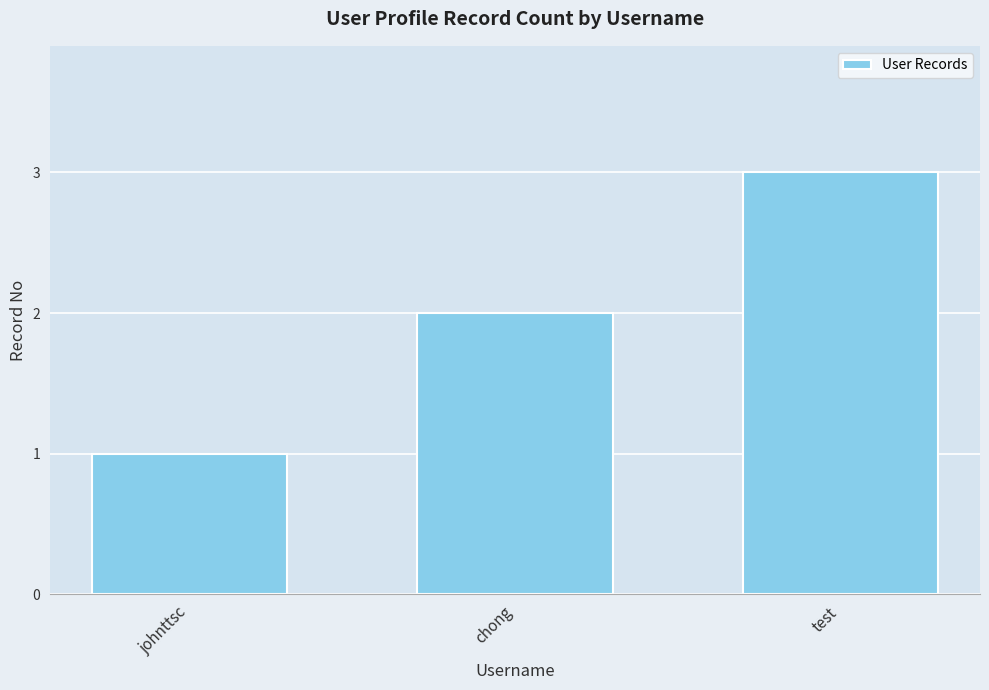

Rank the categories by value from lowest to highest.

johnttsc, chong, test